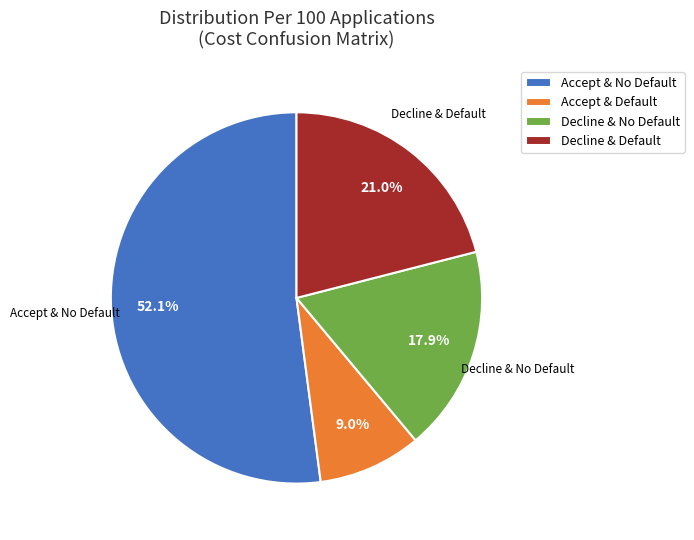

How many slices are in this pie chart?

4